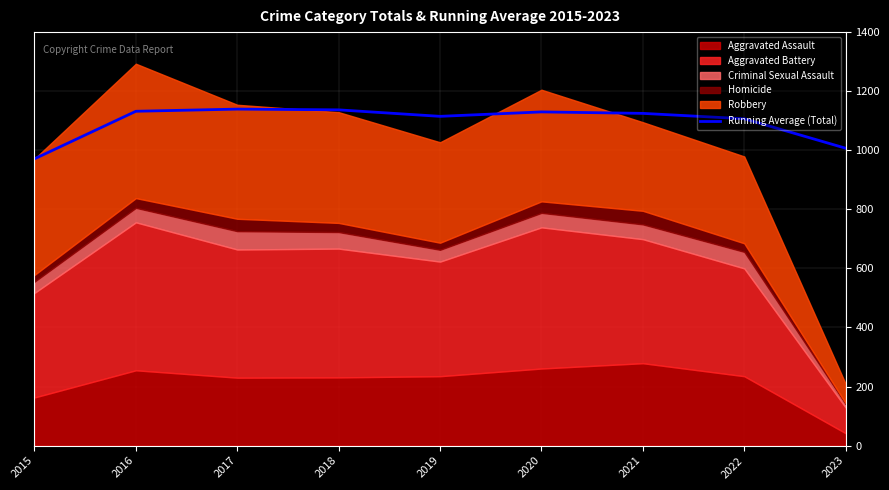

What is the value of the 1st point from the left?

971.0